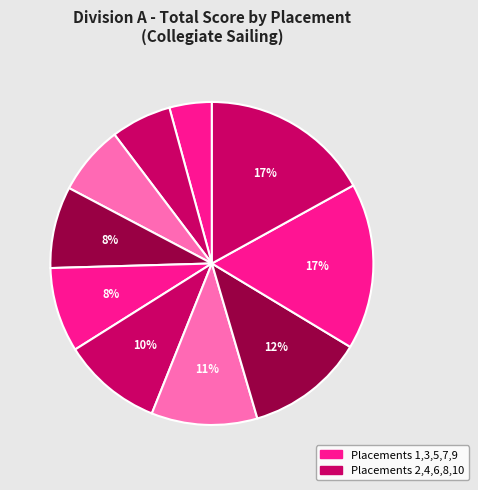

How many slices are in this pie chart?

10